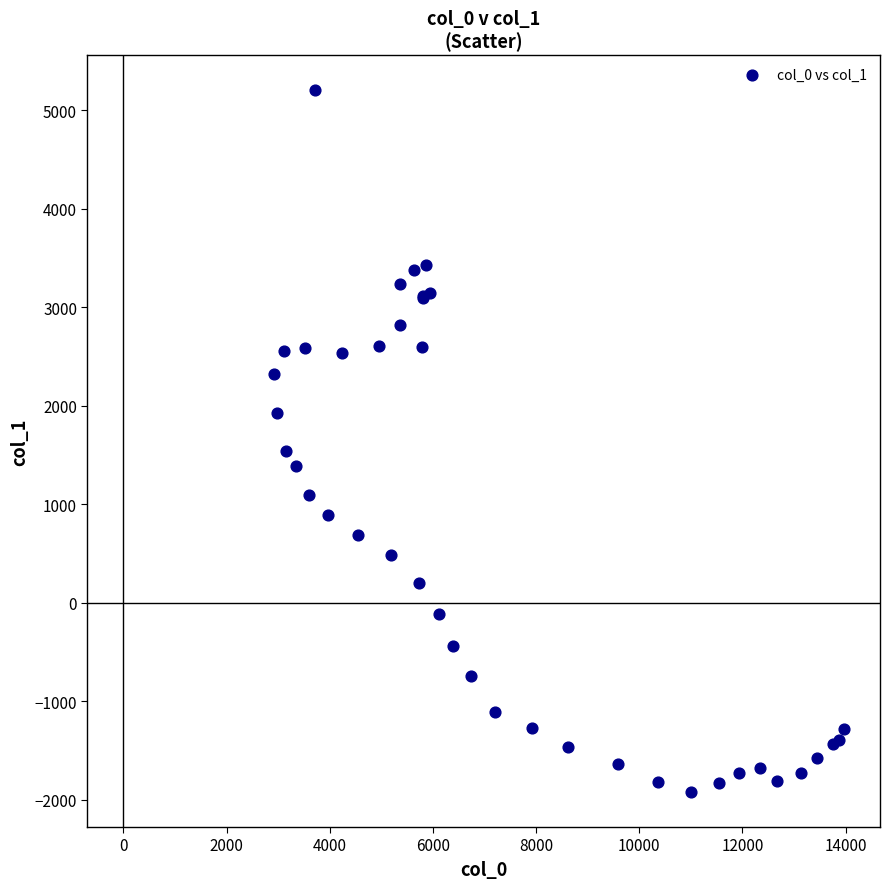

What Y value in the scatter plot is closest to 1640?

1536